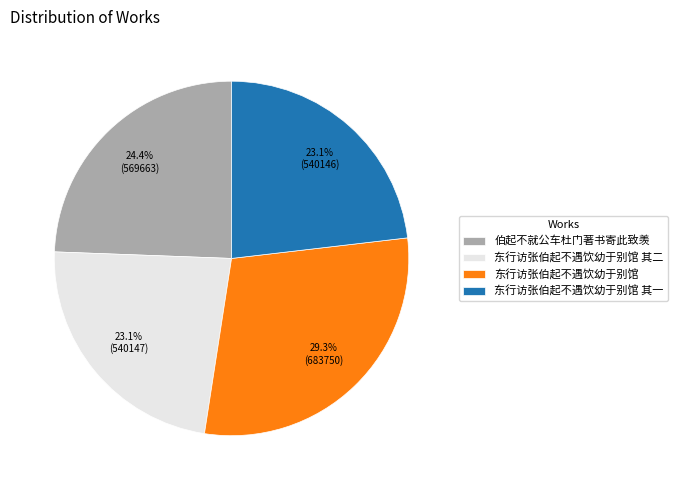

Is it true that 伯起不就公车杜门著书寄此致羡 is 24% of the pie?

True